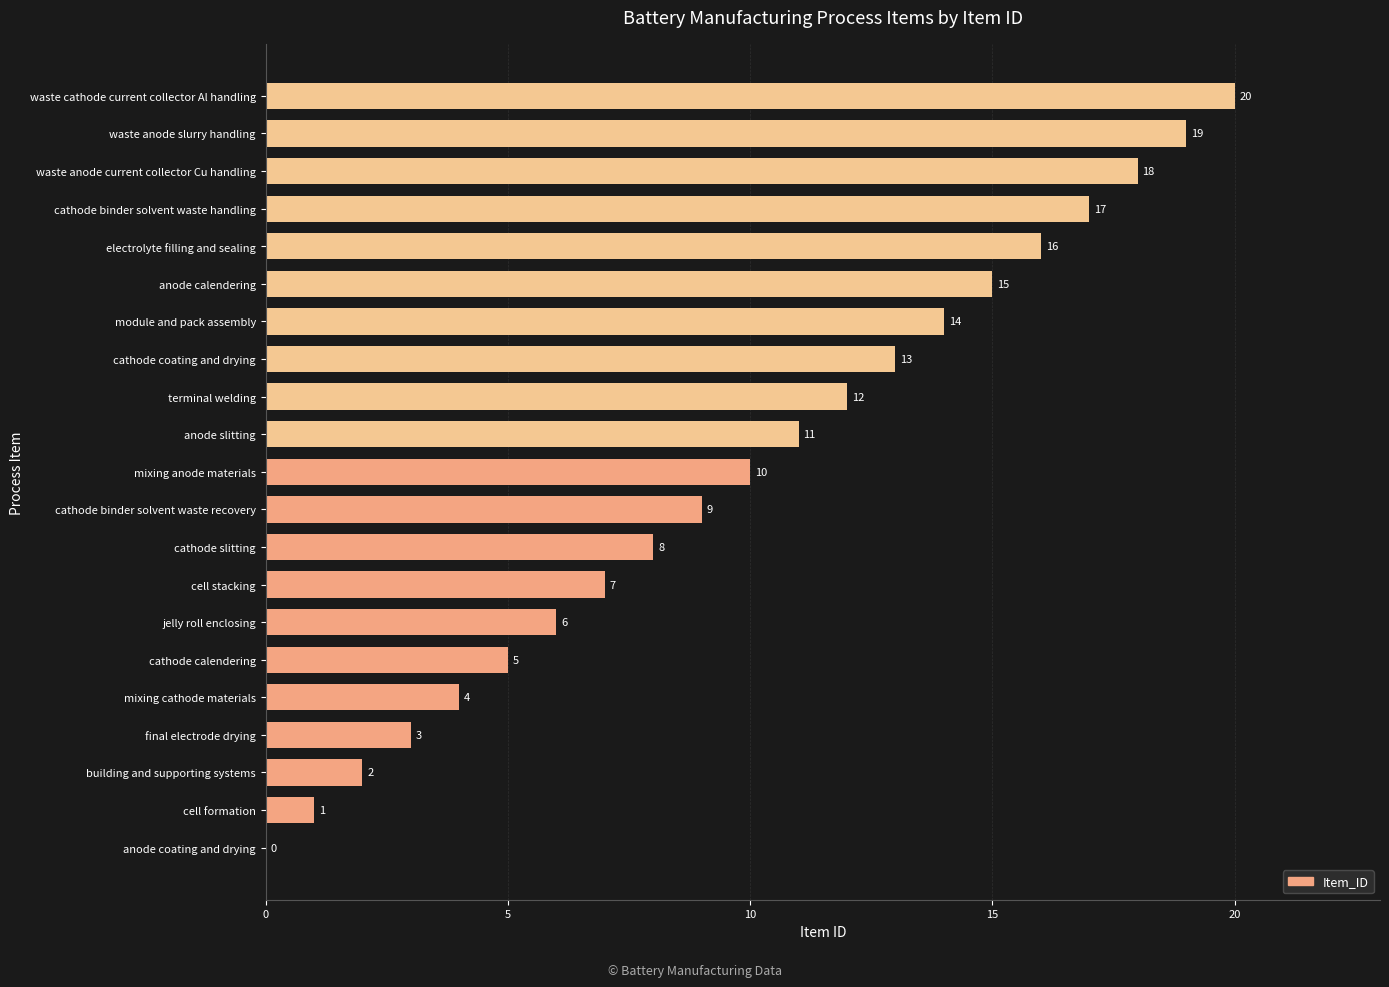

What is the change in value from anode coating and drying to cathode calendering?

+5